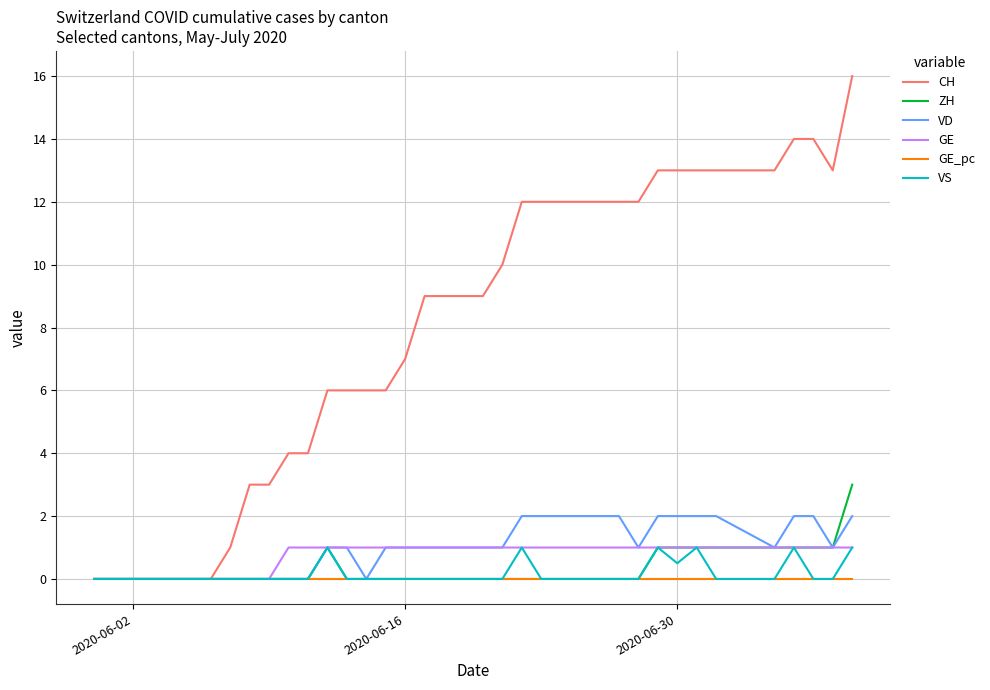

Which series has the largest total across all categories?

CH